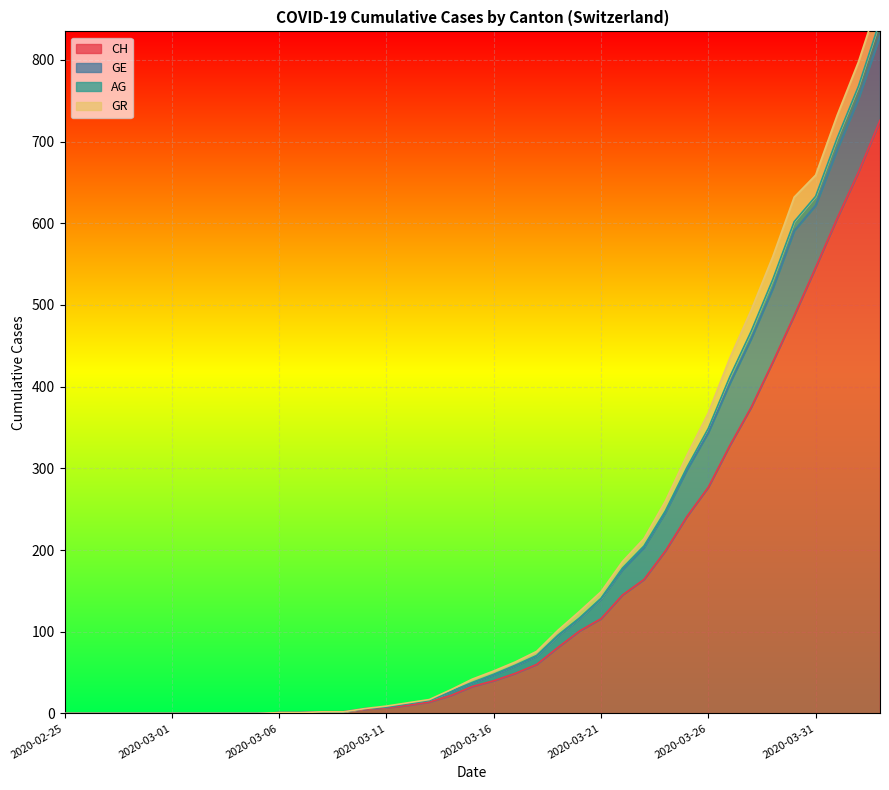

Which category has the lowest value in the AG series?

2020-02-25